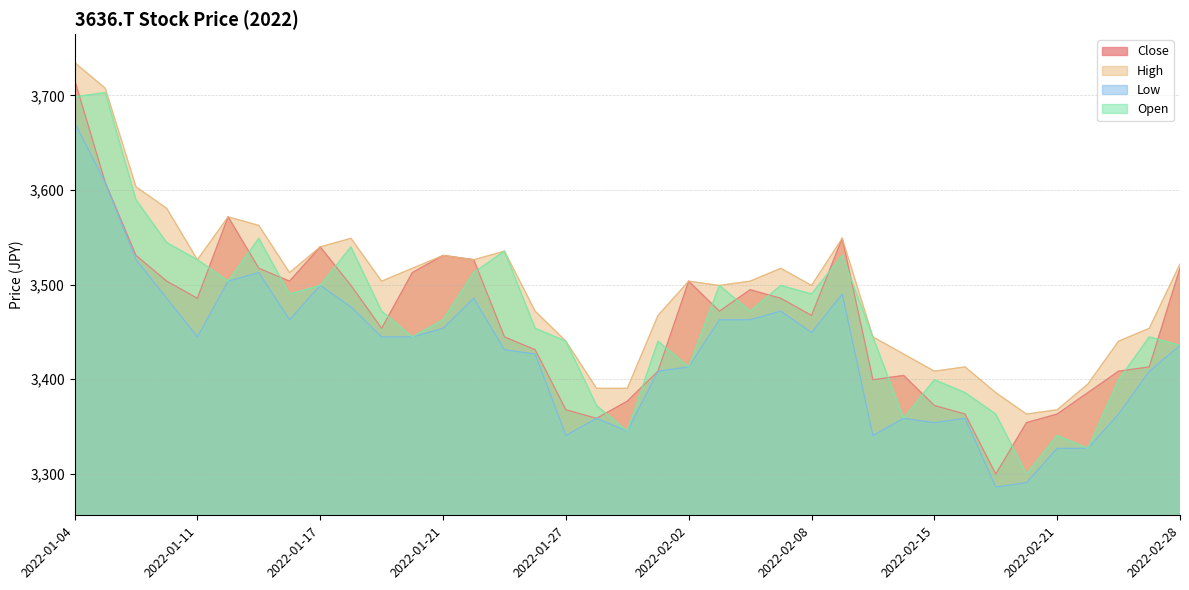

Which series has the widest spread of values?

Close